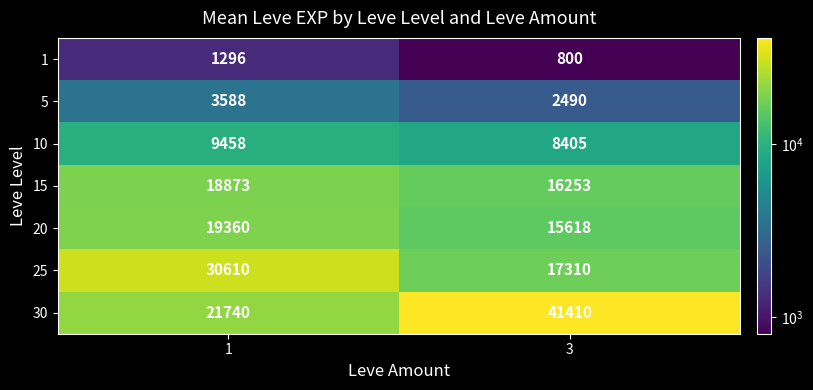

What is the approximate value of 25 at 3, to the nearest 50?

17300